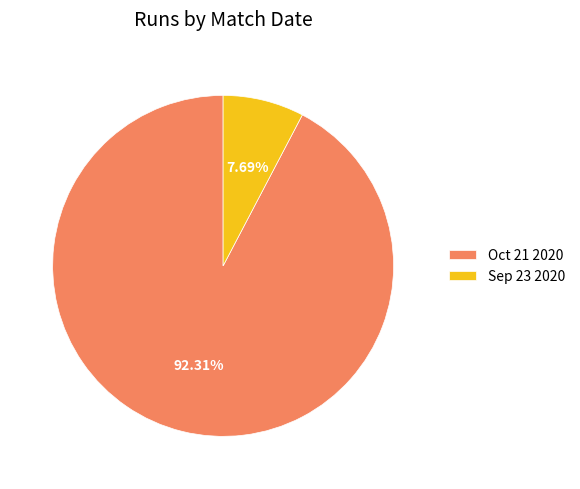

What is the largest slice in the pie chart?

Oct 21 2020